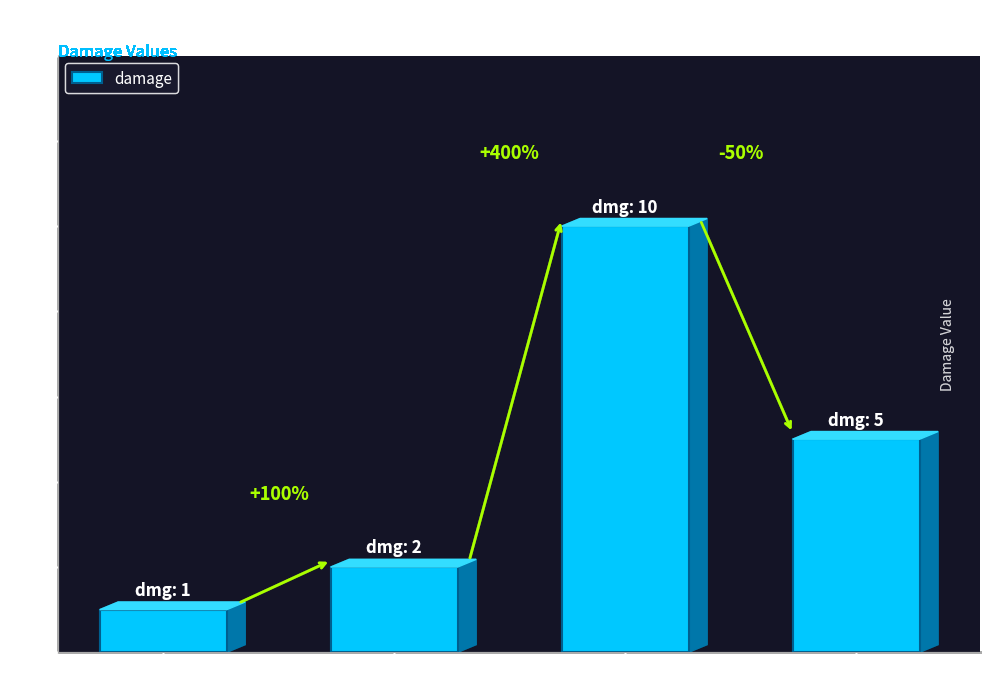

Reading left to right, what are all the values shown in this chart?

1	2	10	5